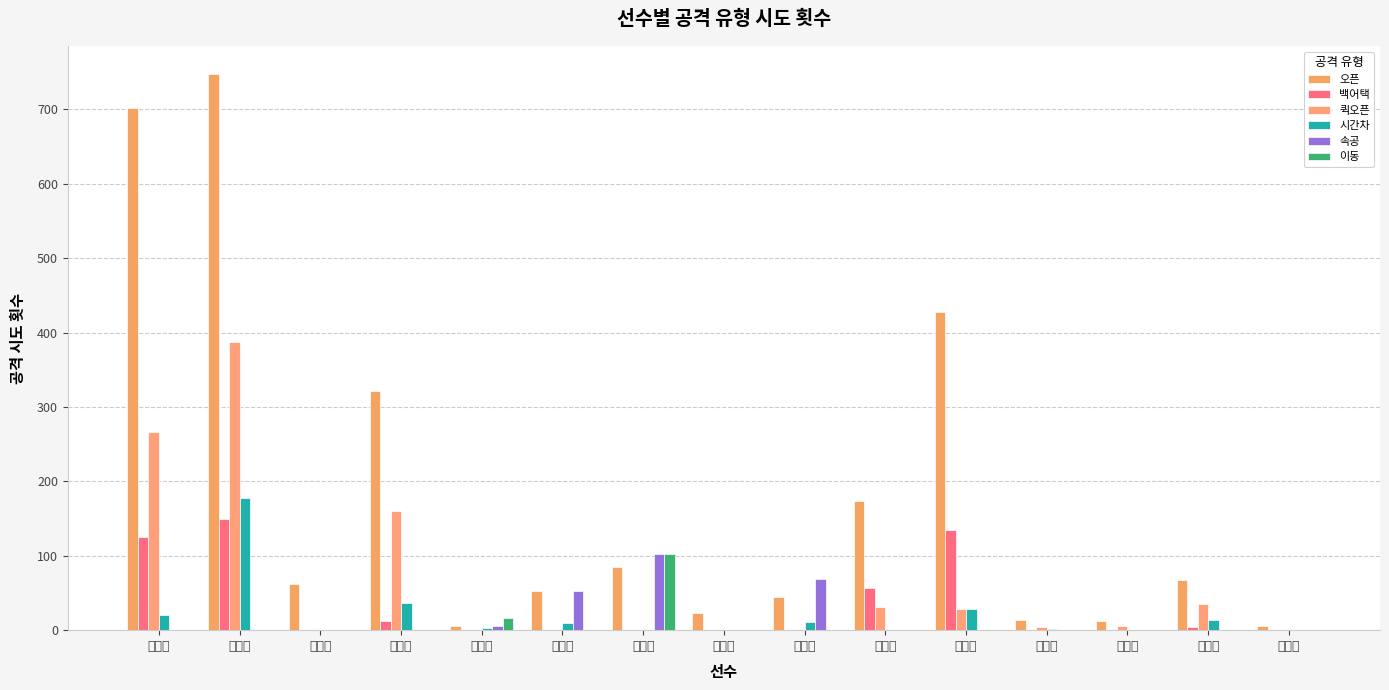

Which series changed the most between 김연경 and 박현주?

오픈